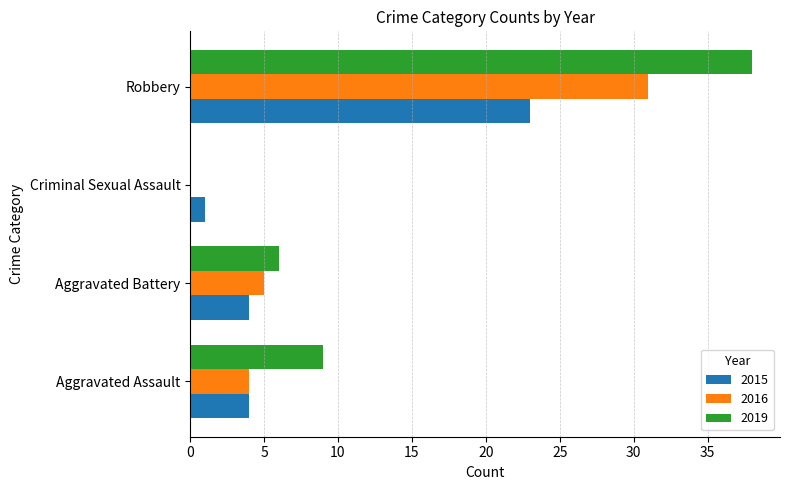

The value of 2015 at Robbery is 5. True or false?

False